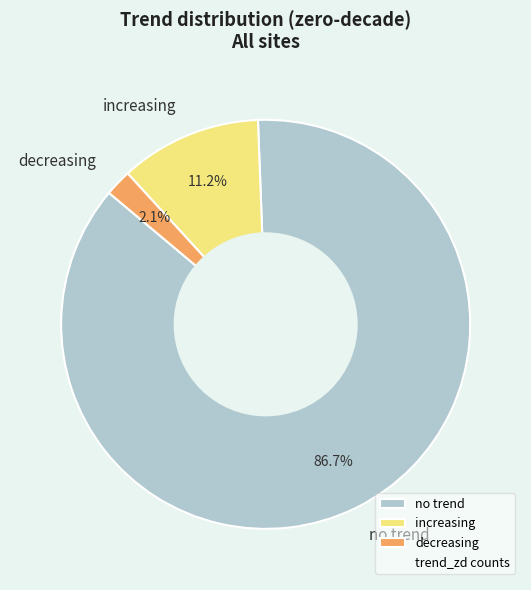

Combined, what portion of the pie is decreasing and increasing?

13.3%